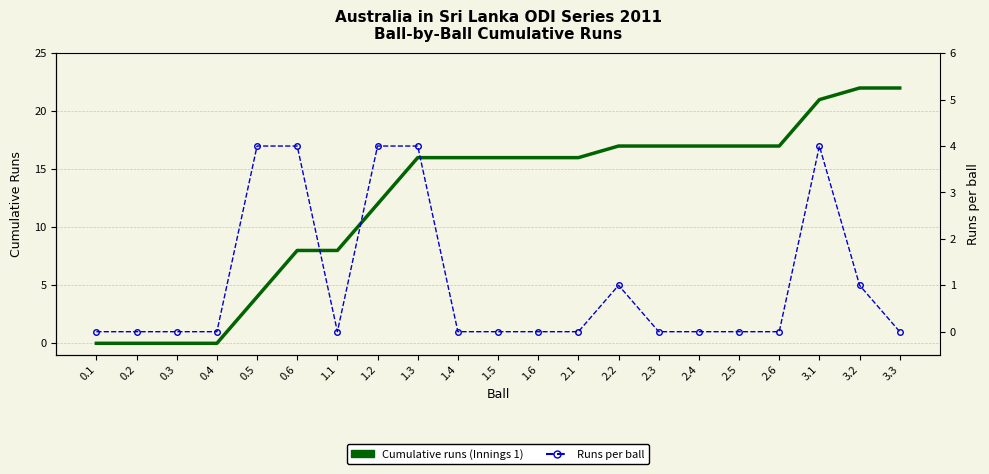

How many interior local peaks does the Runs per ball series have?

2